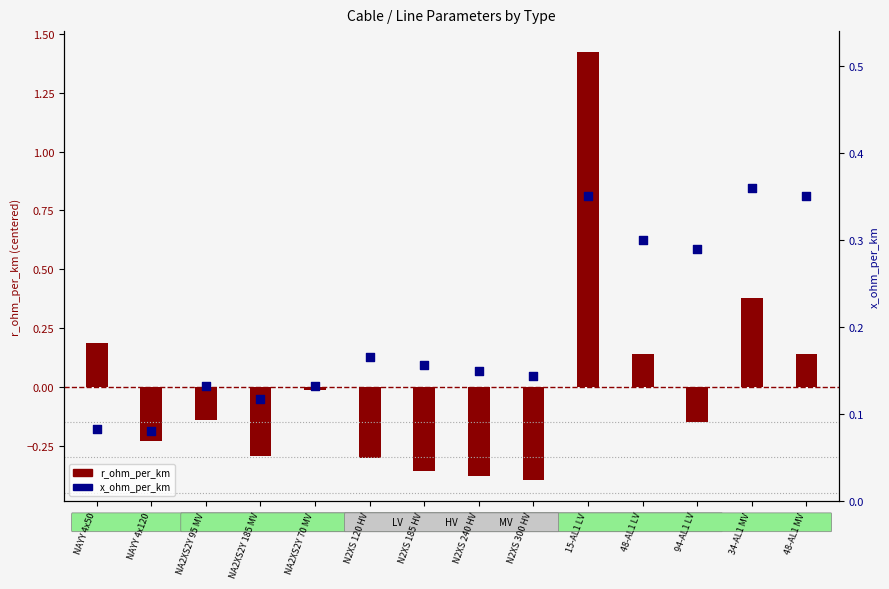

Between 48-AL1 MV and NA2XS2Y 185 MV, which is larger?

48-AL1 MV